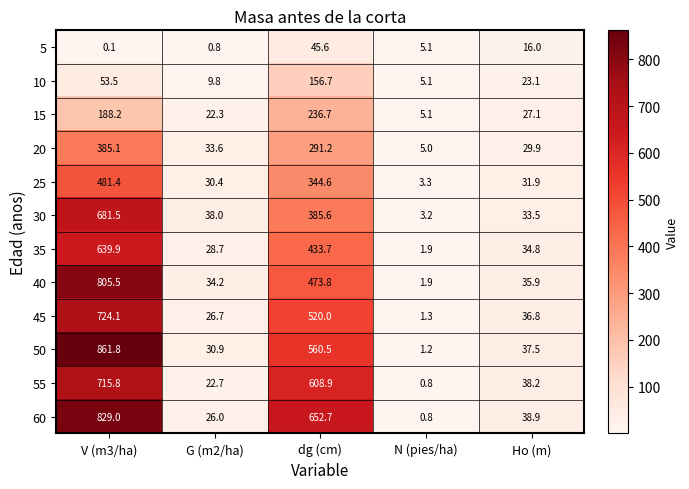

What is the difference between the maximum and minimum values in the 15 series?

231.6